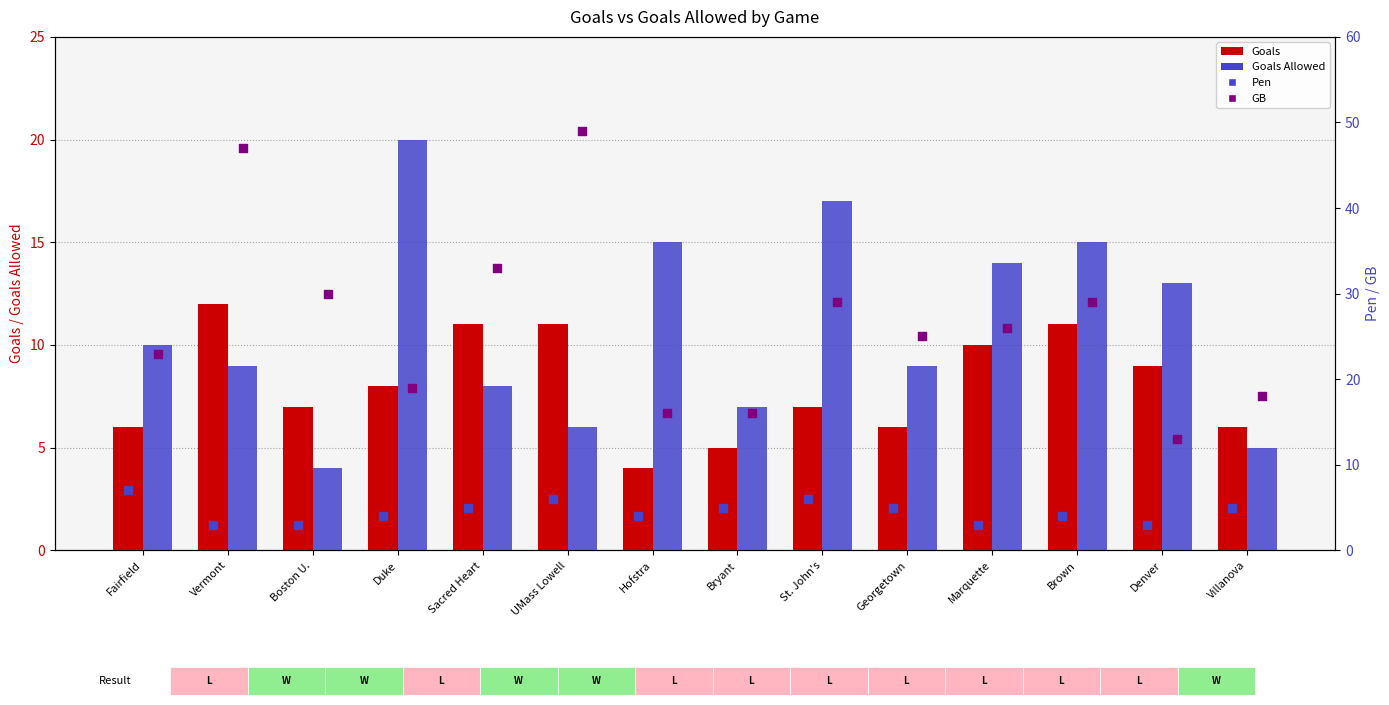

Which series reaches the maximum Y coordinate?

GB